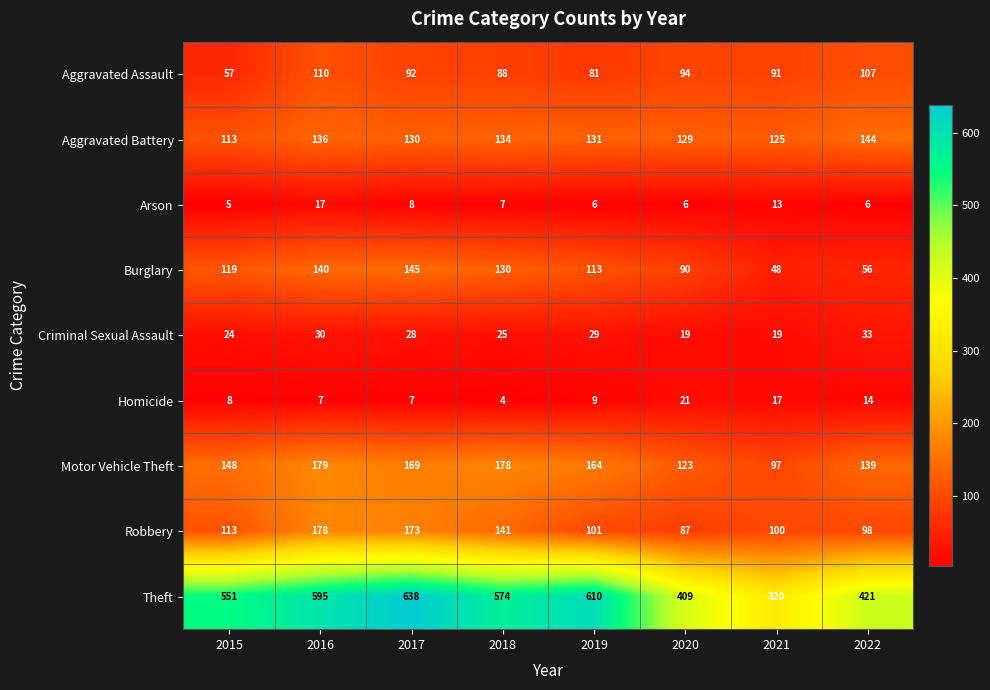

At 2022, list the series in order from largest to smallest.

Theft, Aggravated Battery, Motor Vehicle Theft, Aggravated Assault, Robbery, Burglary, Criminal Sexual Assault, Homicide, Arson